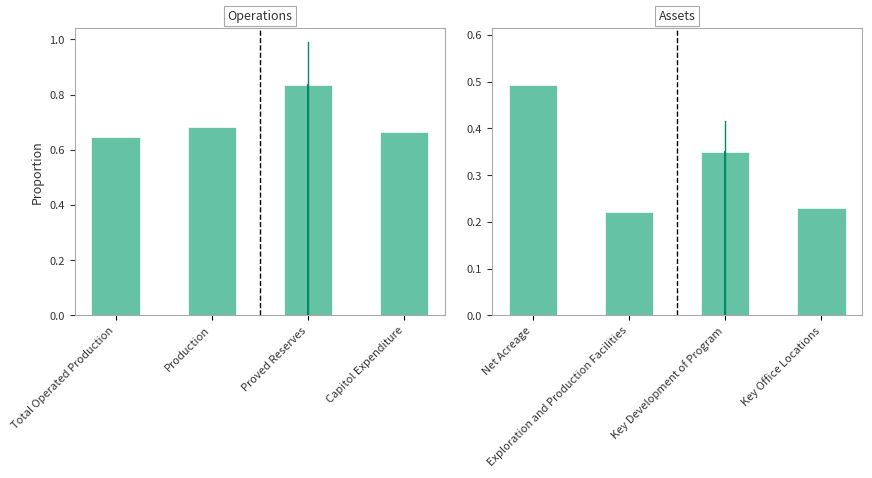

What position from the left is Net Acreage?

1